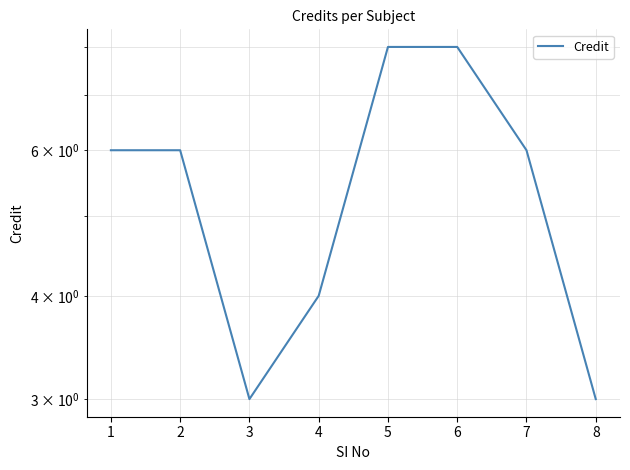

What is the value of the 1st point from the left?

6